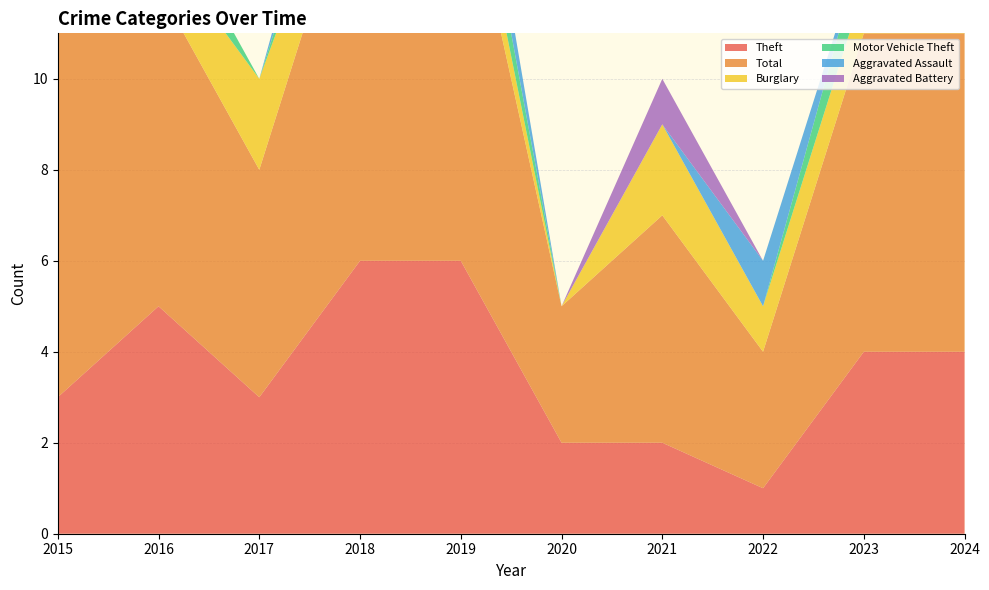

Reading left to right, extract all data points from this chart.

Theft: 2015=3	2016=5	2017=3	2018=6	2019=6	2020=2	2021=2	2022=1	2023=4	2024=4
Total: 2015=8	2016=7	2017=5	2018=9	2019=9	2020=3	2021=5	2022=3	2023=7	2024=7
Burglary: 2015=1	2016=1	2017=2	2018=1	2019=1	2020=0	2021=2	2022=1	2023=1	2024=0
Motor Vehicle Theft: 2015=1	2016=1	2017=0	2018=1	2019=1	2020=0	2021=0	2022=0	2023=1	2024=2
Aggravated Assault: 2015=1	2016=0	2017=0	2018=1	2019=1	2020=0	2021=0	2022=1	2023=0	2024=0
Aggravated Battery: 2015=1	2016=0	2017=0	2018=0	2019=0	2020=0	2021=1	2022=0	2023=0	2024=1